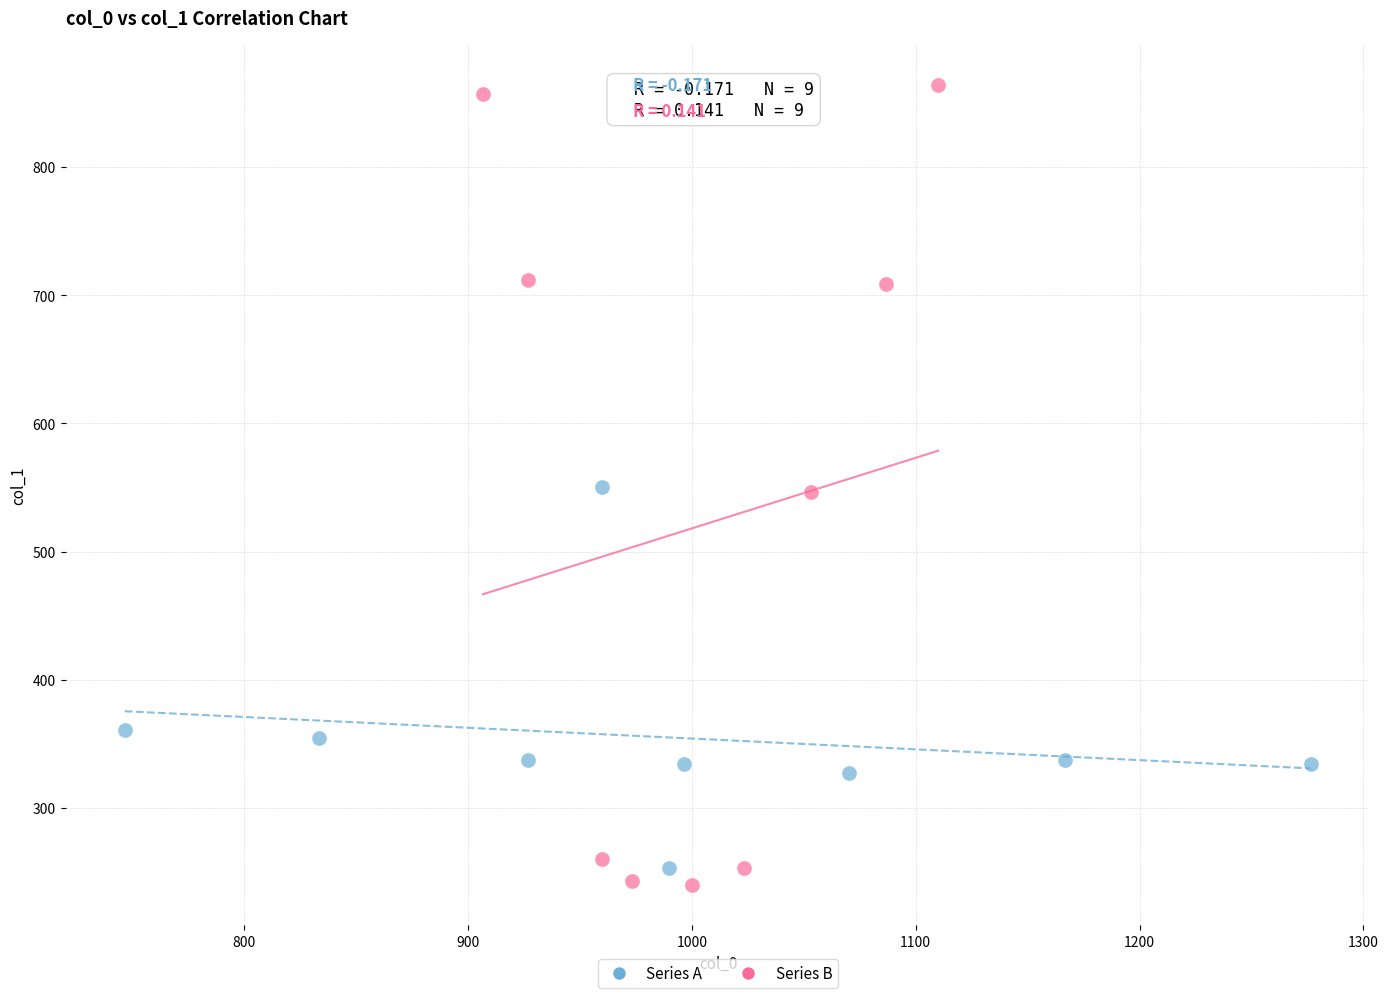

Which series reaches the minimum Y coordinate?

Series B